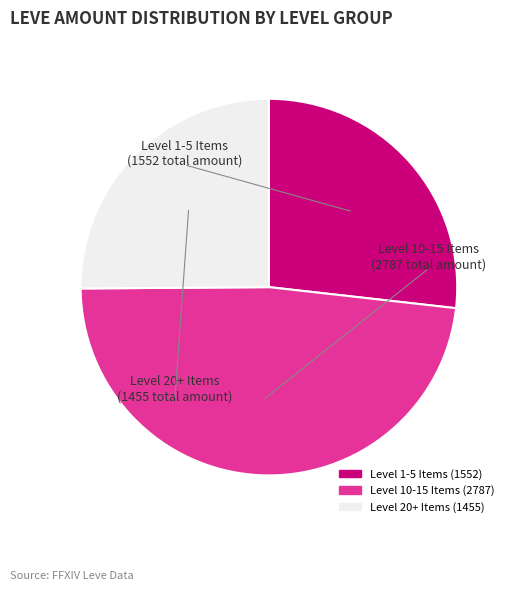

Does any single category account for the majority?

No